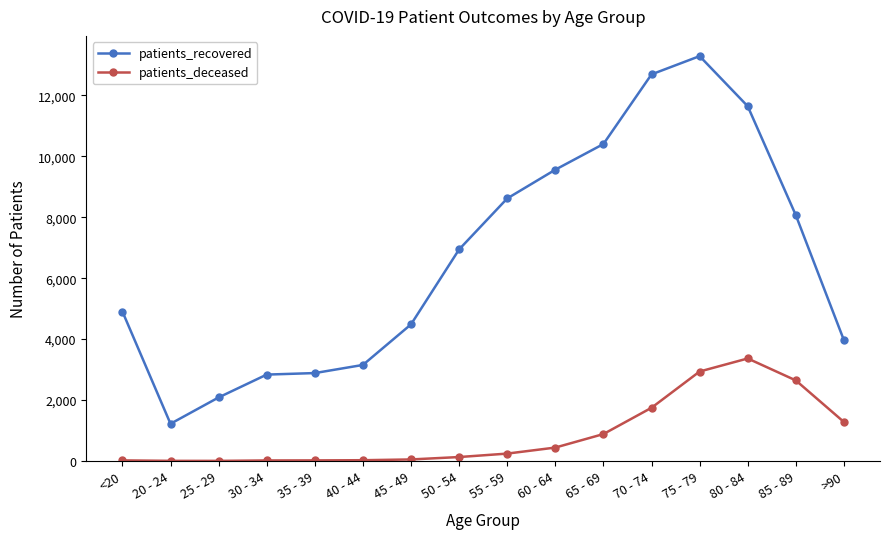

What position from the left is 25 - 29?

3